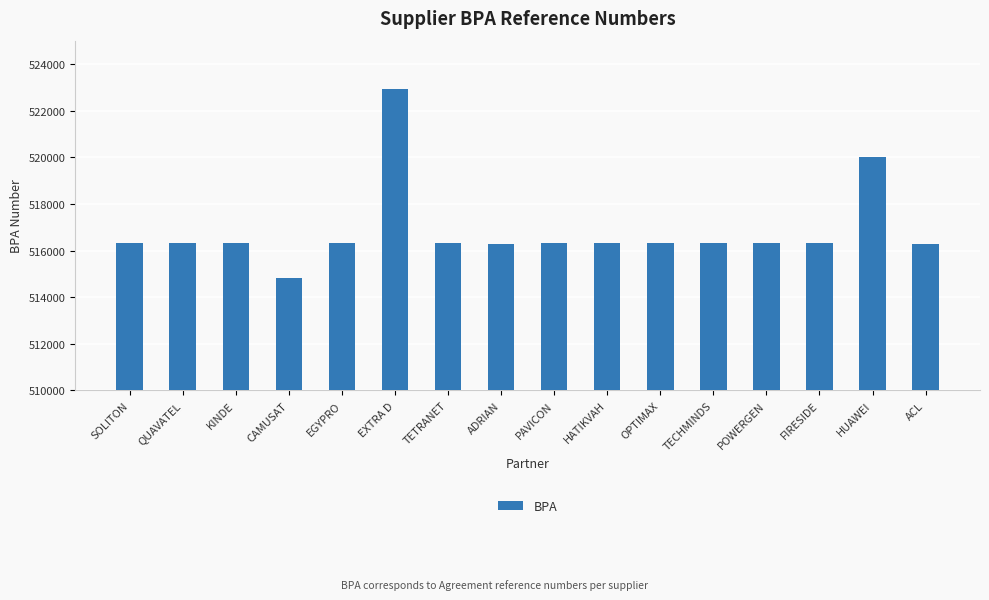

The chart shows a value of 514807 at CAMUSAT. True or false?

True